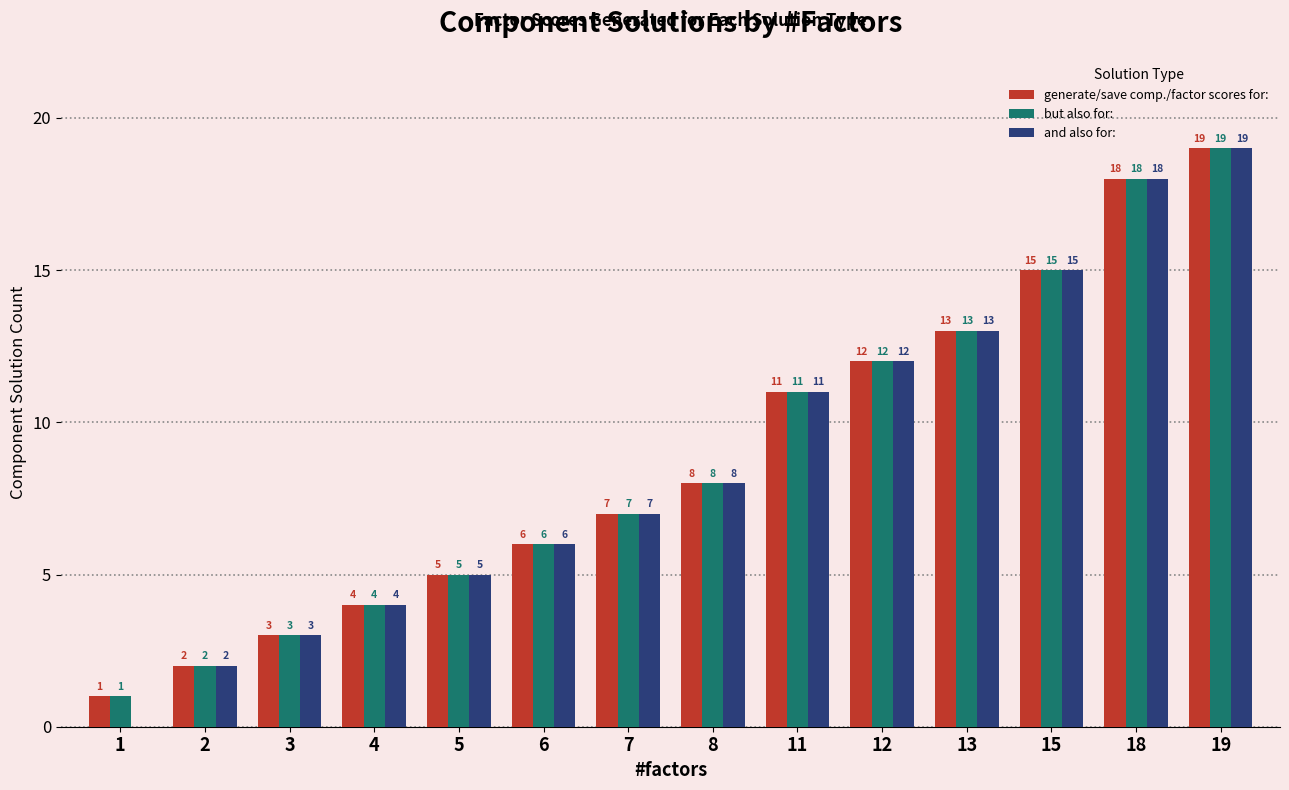

Where is but also for: nearest to the value 10?

11